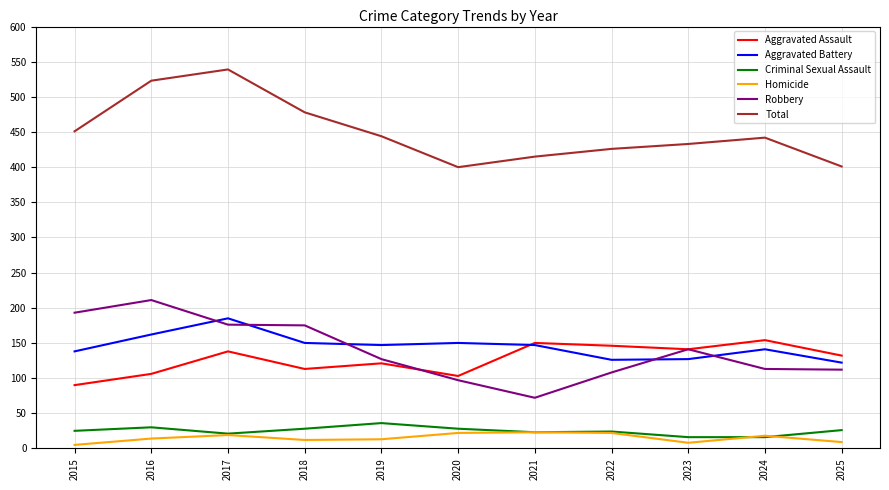

After their last crossing, which series has the higher values: Robbery or Aggravated Battery?

Aggravated Battery